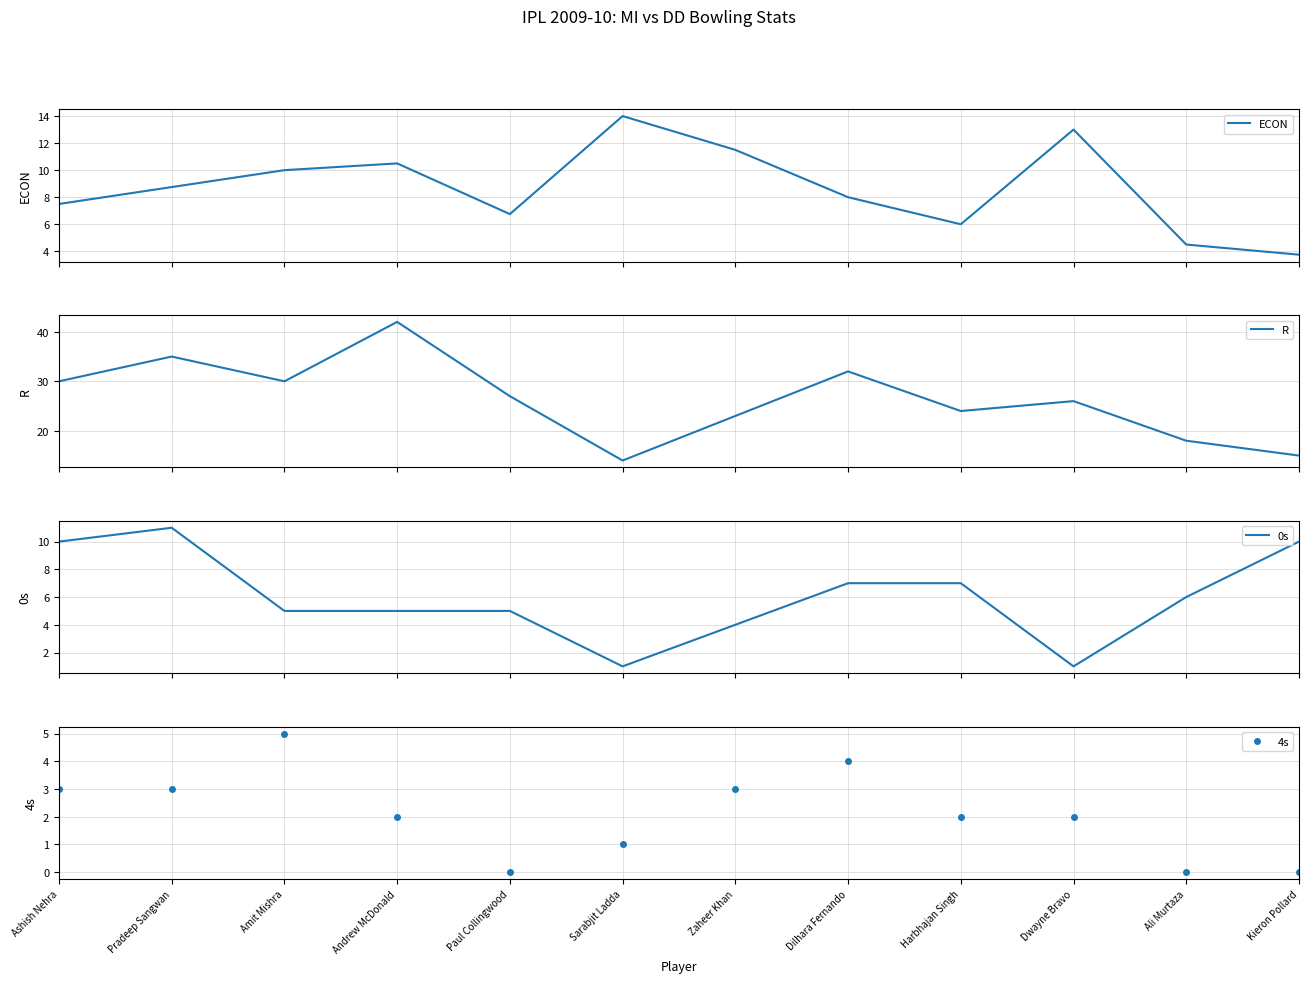

What is the sum of all 4s values?

25